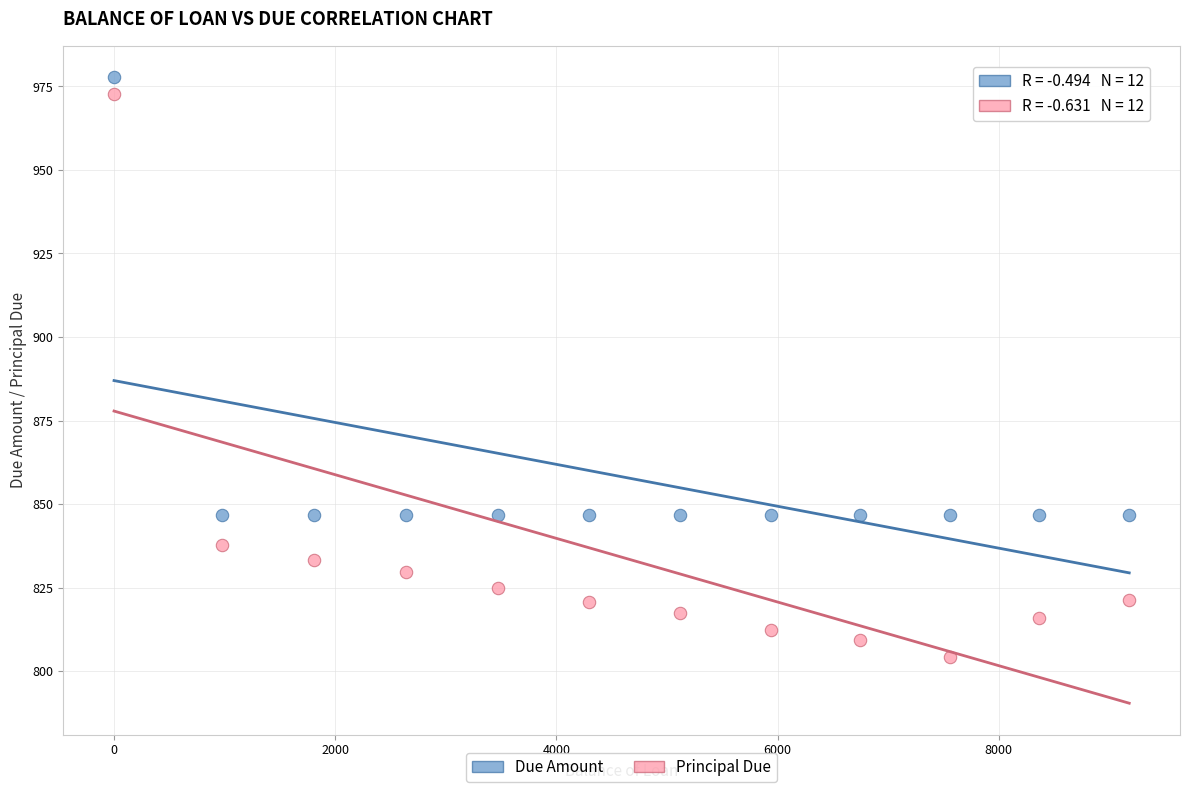

What are all the series names shown in the legend?

Due Amount, Principal Due